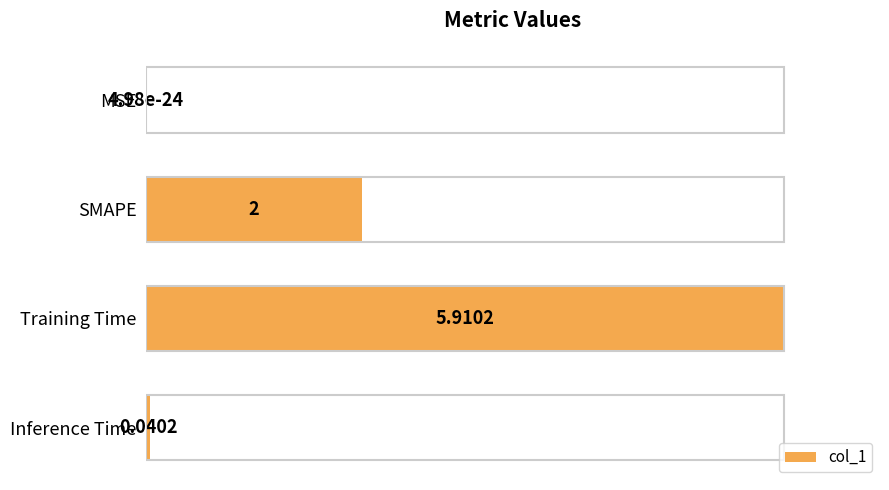

At which label is the value closest to 2?

SMAPE